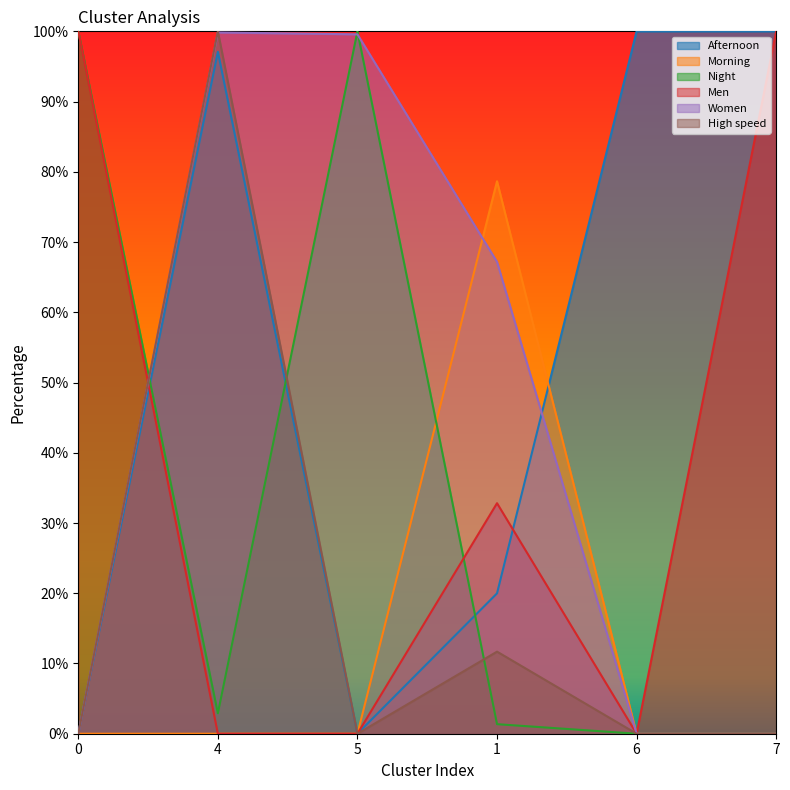

Reading right to left, list all the values displayed in this chart.

Afternoon: 7=100.0	6=100.0	1=20.0	5=0.0	4=97.1	0=0.0
Morning: 7=0.0	6=0.0	1=78.7	5=0.0	4=0.0	0=0.0
Night: 7=0.0	6=0.0	1=1.4	5=100.0	4=2.9	0=100.0
Men: 7=100.0	6=0.0	1=32.8	5=0.0	4=0.0	0=100.0
Women: 7=0.0	6=0.0	1=67.2	5=99.6	4=99.8	0=0.0
High speed: 7=0.0	6=0.0	1=11.7	5=0.0	4=100.0	0=0.0